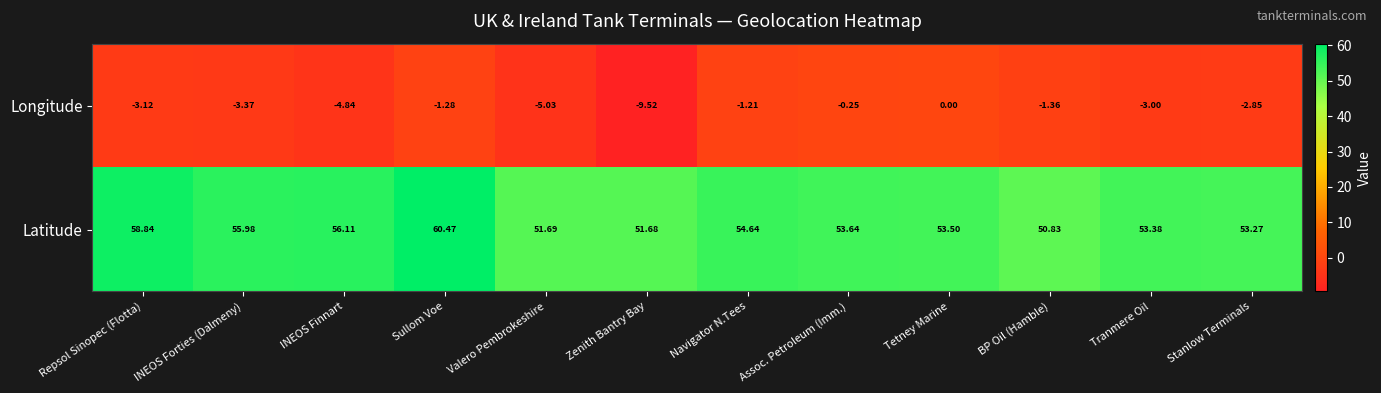

Which series changed the most between Tetney Marine and Tranmere Oil?

Longitude